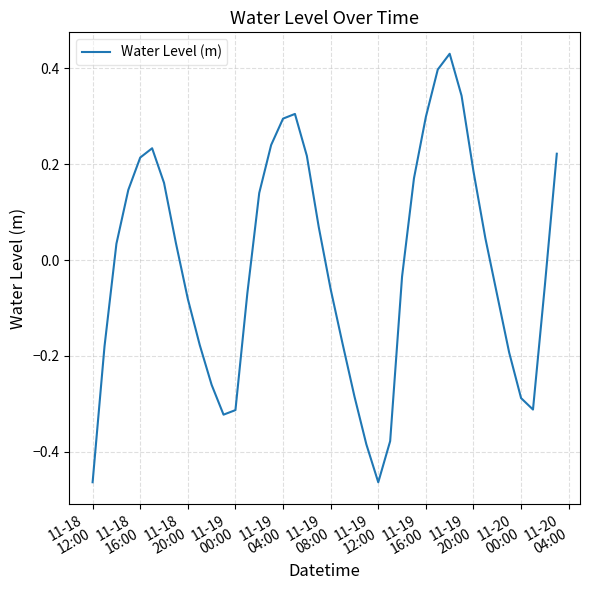

What is the difference between the maximum and minimum values?

0.9